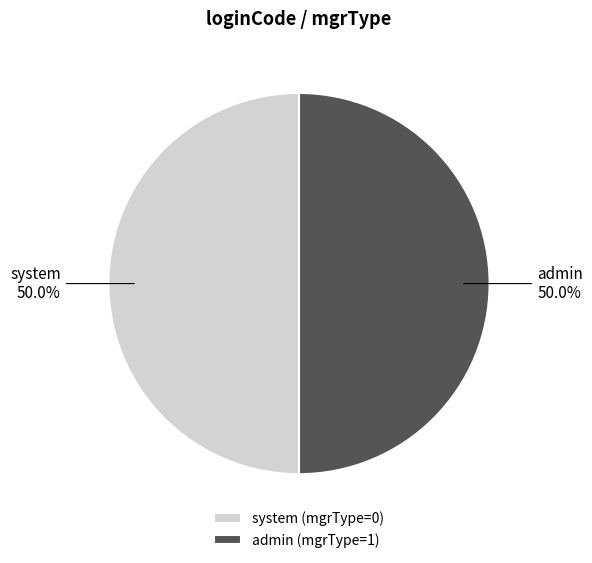

What is the ratio of the value at admin (mgrType=1) to the value at system (mgrType=0)?

1.0